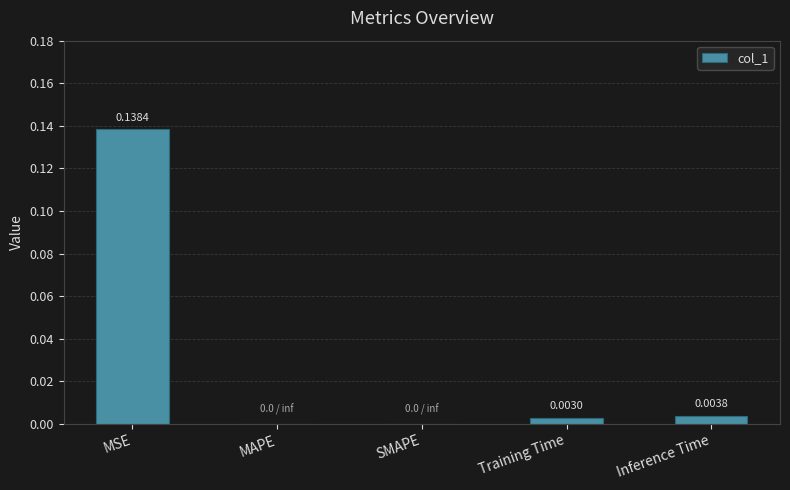

Between Training Time and SMAPE, which is larger?

Training Time